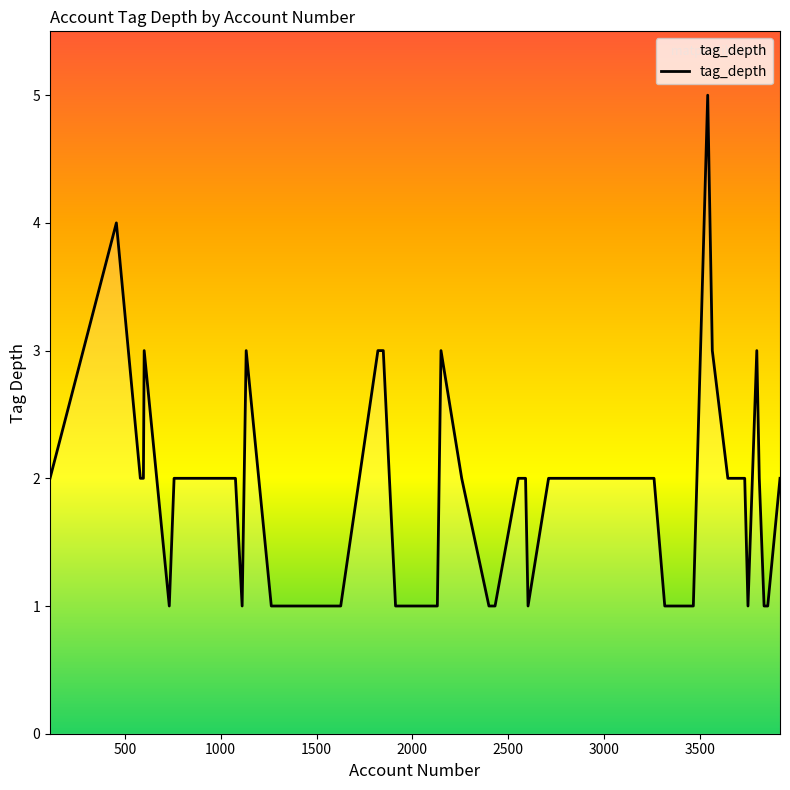

What is the difference between the maximum and minimum values?

4